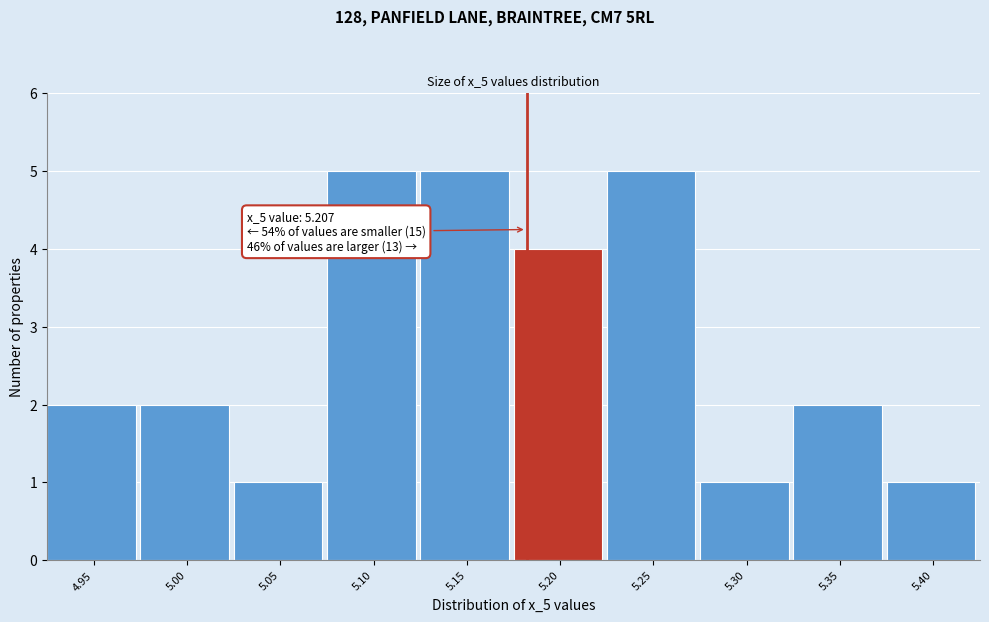

Reading left to right, what are all the values shown in this chart?

4.95=2	5.00=2	5.05=1	5.10=5	5.15=5	5.20=4	5.25=5	5.30=1	5.35=2	5.40=1